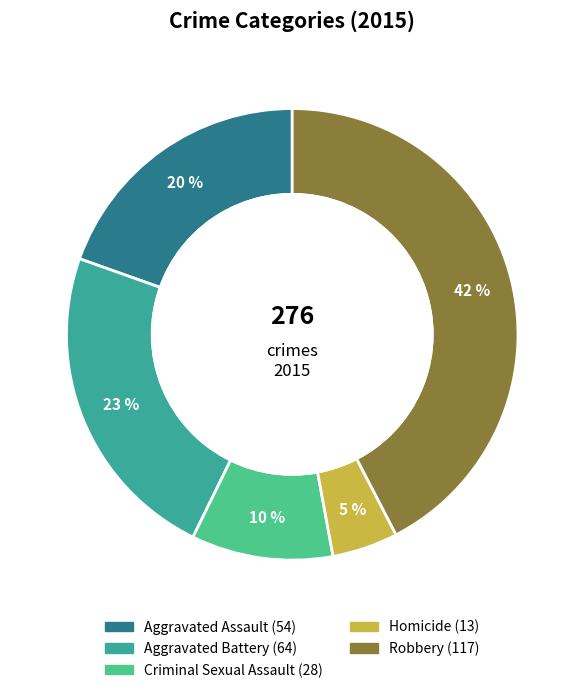

To the nearest percent, what percentage of the pie is Aggravated Assault?

20%